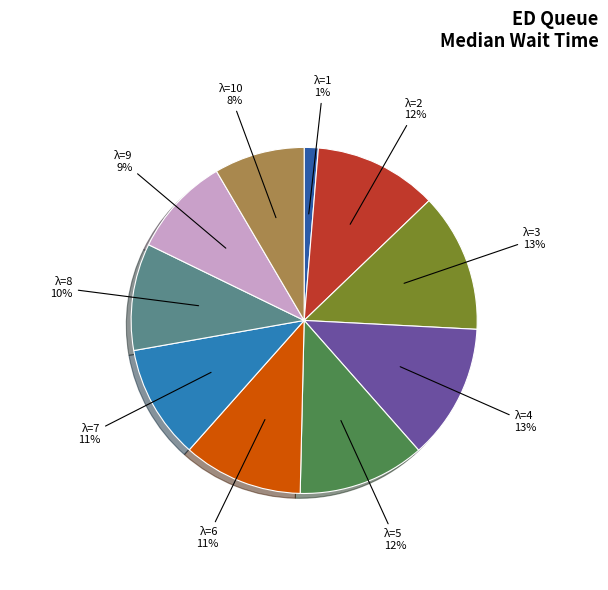

Is there a majority slice in this chart?

No